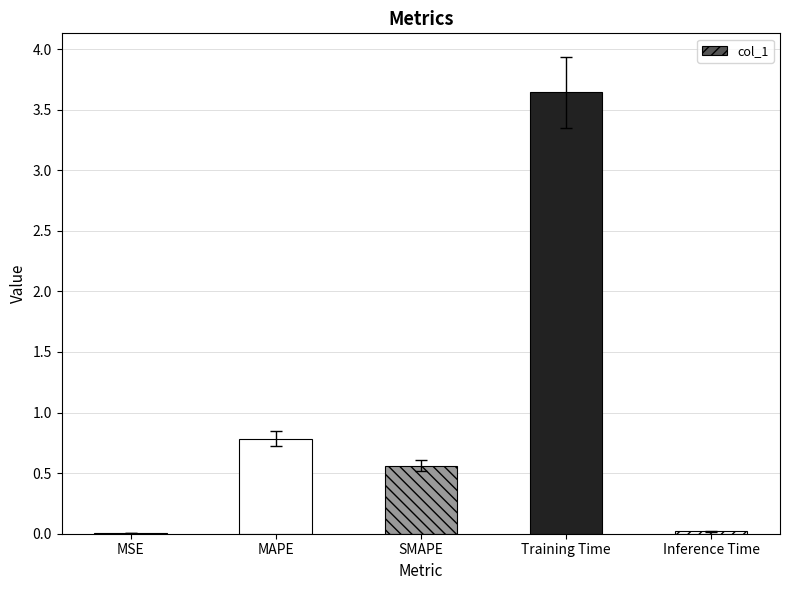

Are the bars grouped side by side (vs. stacked)?

No